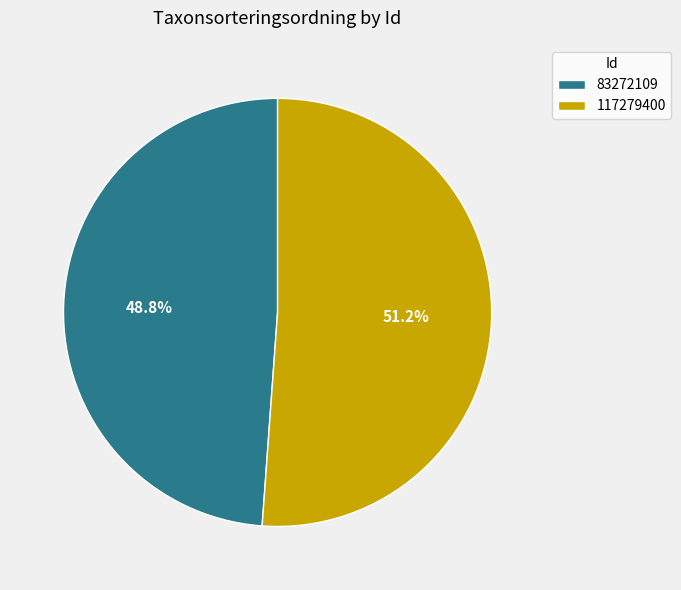

To the nearest percent, what is the combined percentage of 117279400 and 83272109?

100%